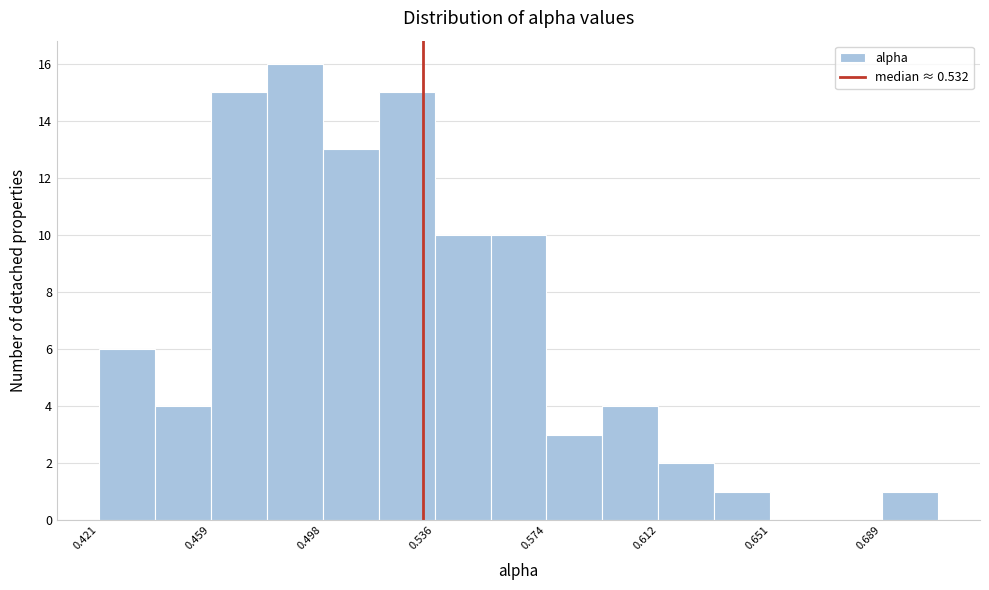

Around what value on the x-axis is the tallest bar? Give the approximate position of its centre, as read against the axis.

0.490